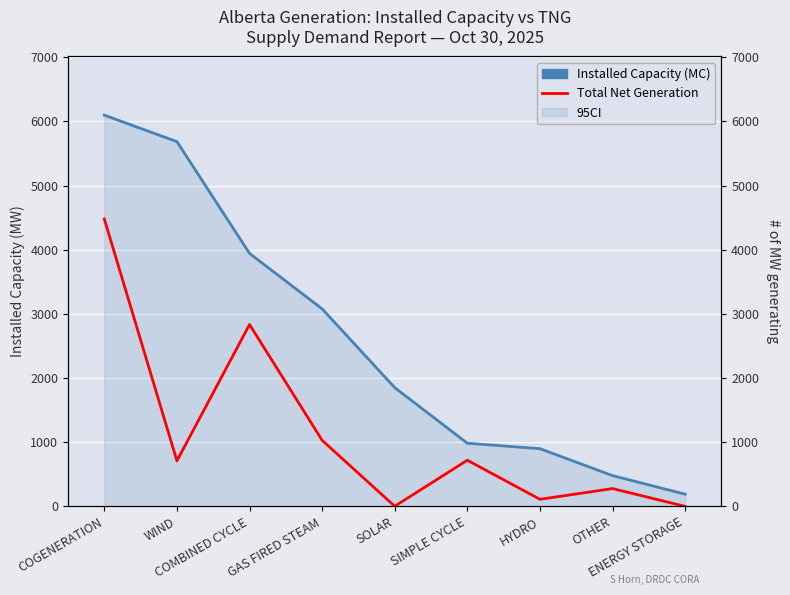

How many data points in Total Net Generation are less than 709?

4